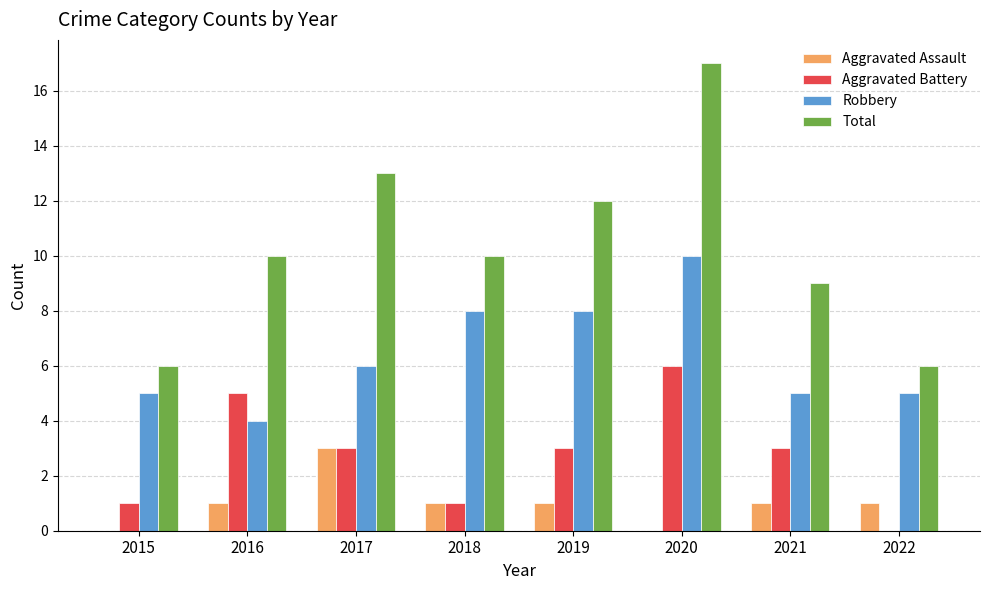

Read the Aggravated Battery value at 2020.

6